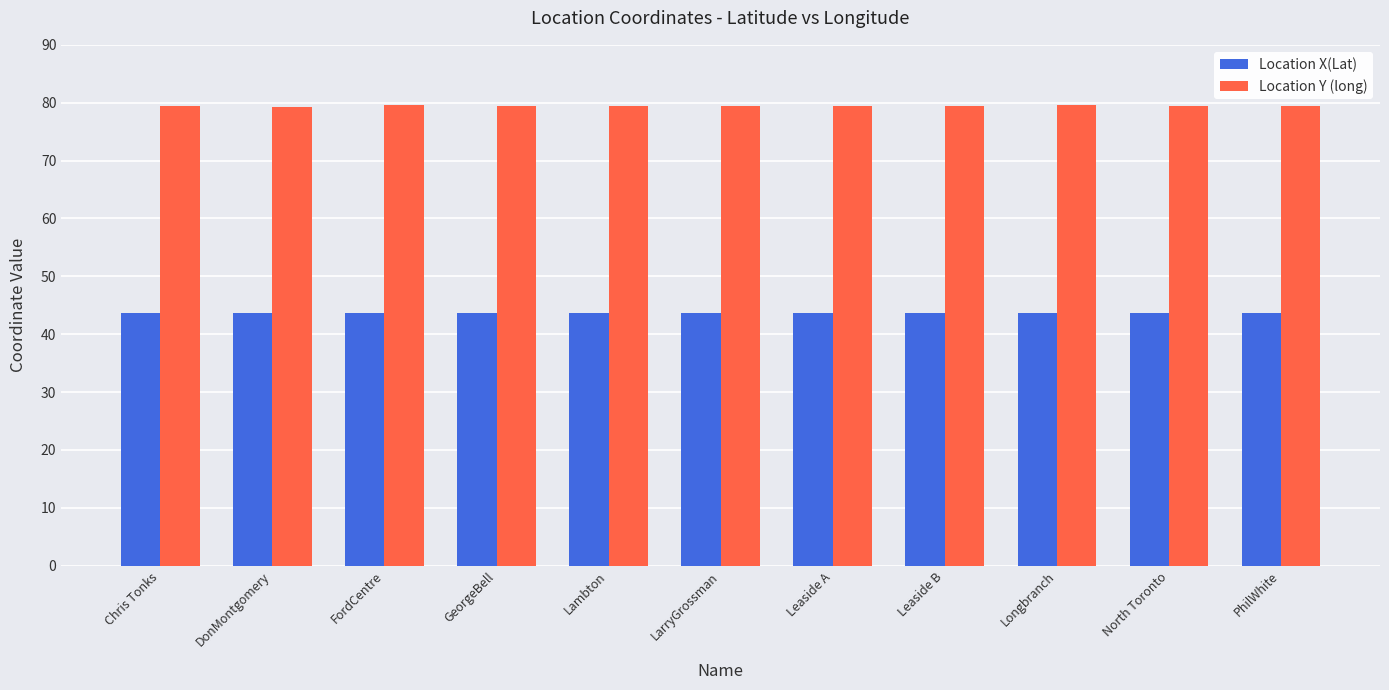

Which series has the largest total across all categories?

Location Y (long)